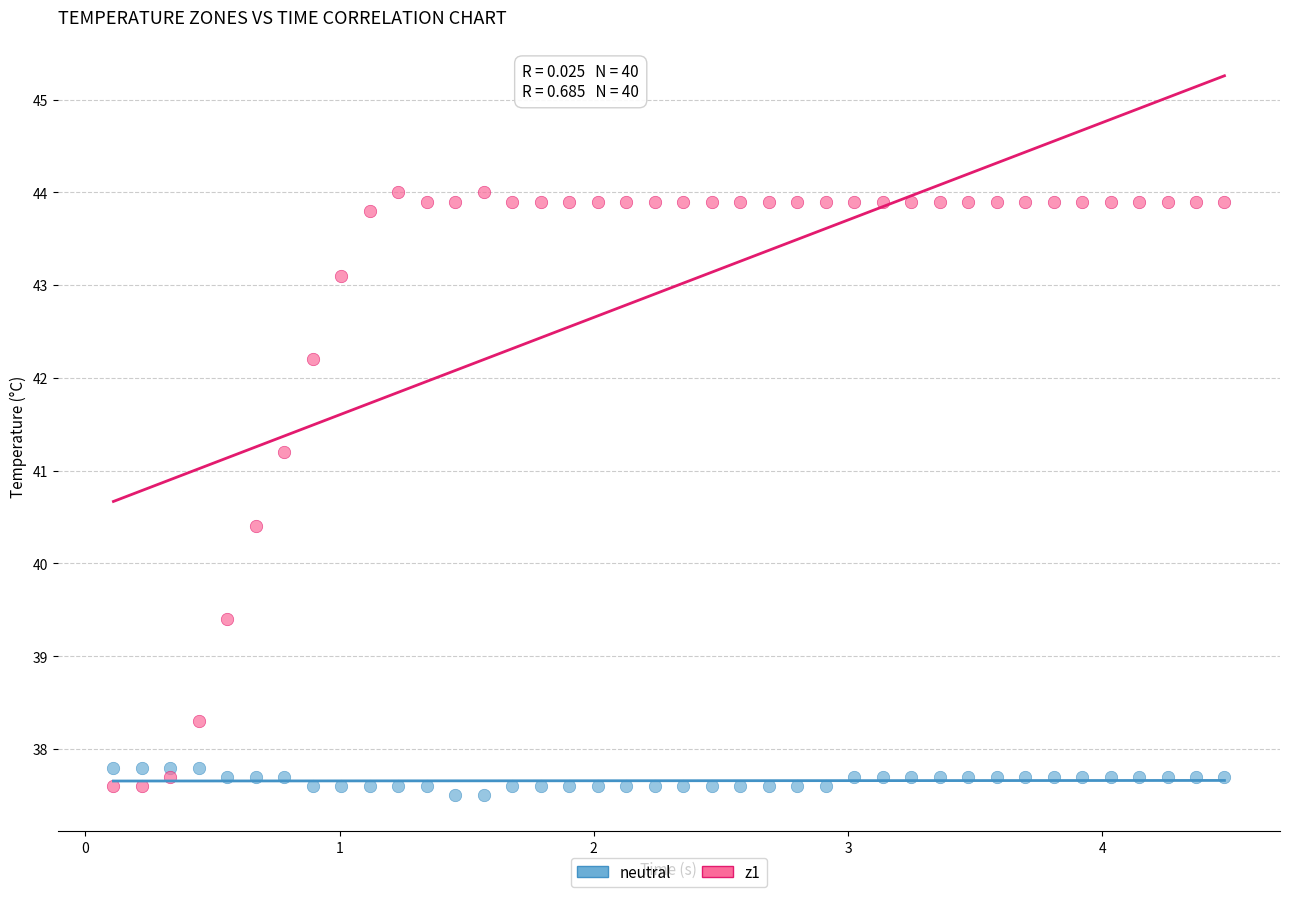

Across all series, what Y value is closest to 40?

40.4